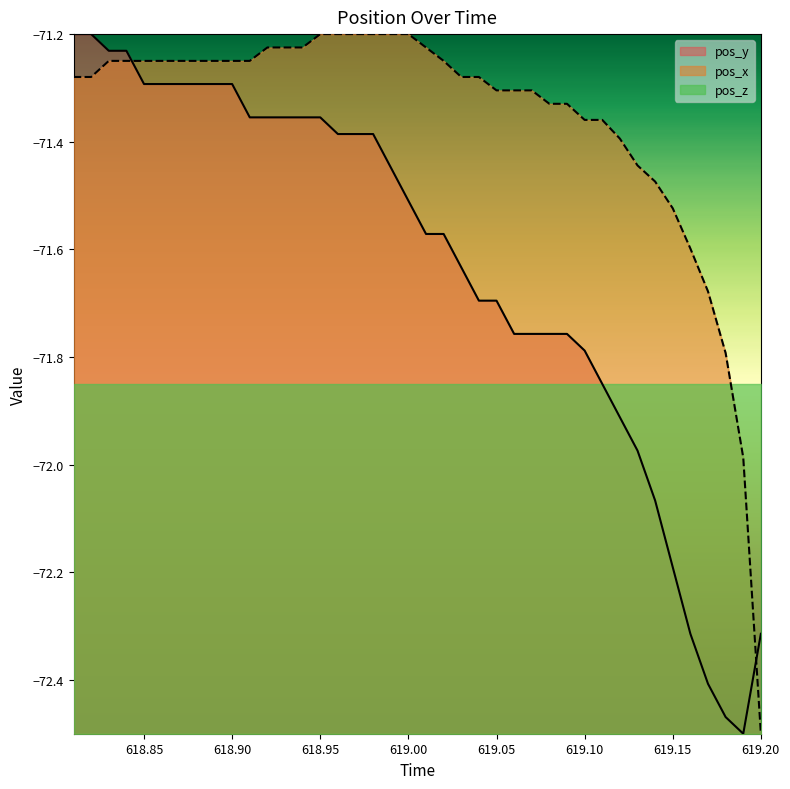

What is the greatest value displayed?

-71.2